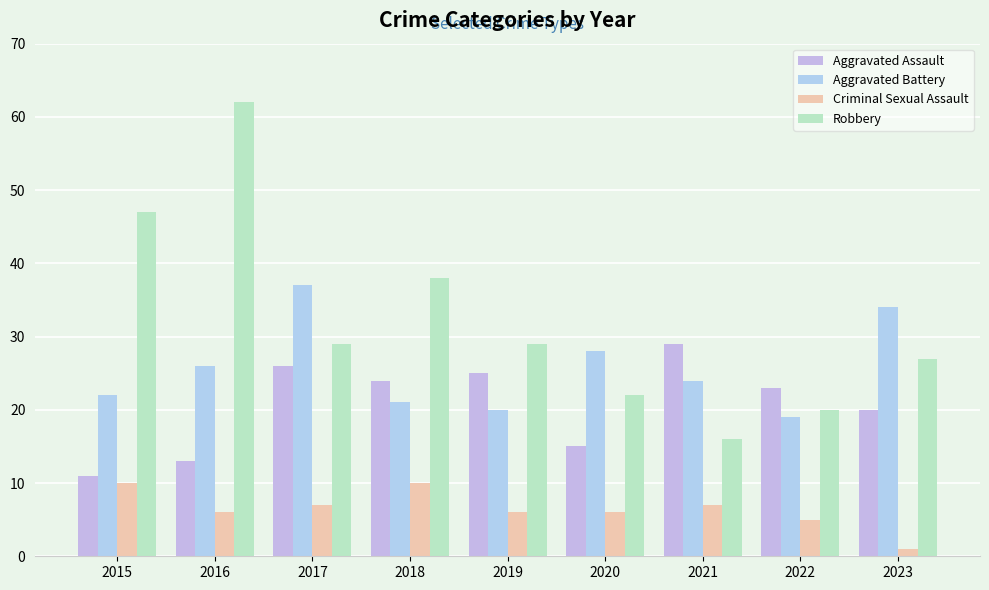

At which category does the chart reach its minimum across all series?

2023